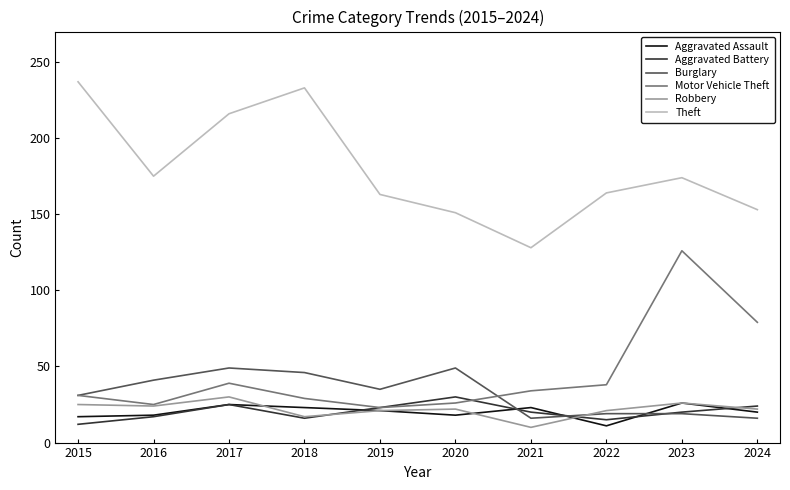

What is the sum of the Robbery values at 2020 and 2024?

44